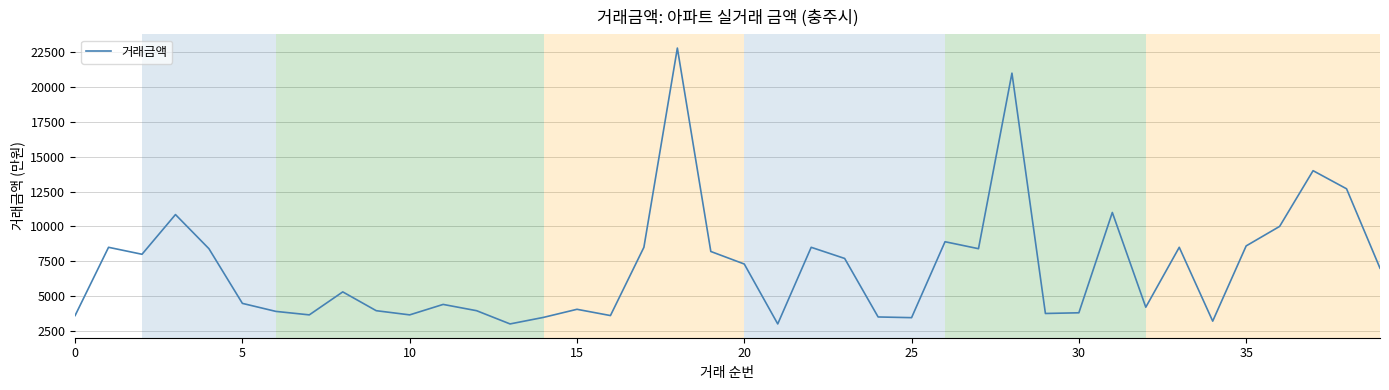

What is the smallest value displayed?

3000